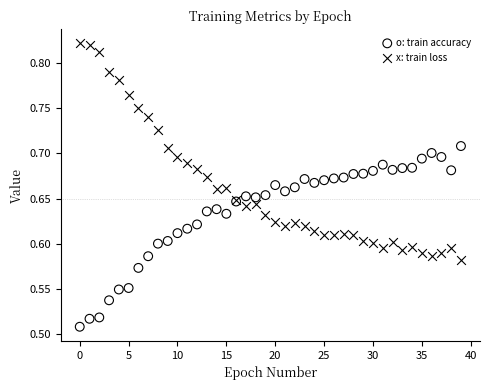

Which series contains the lowest Y value?

o: train accuracy